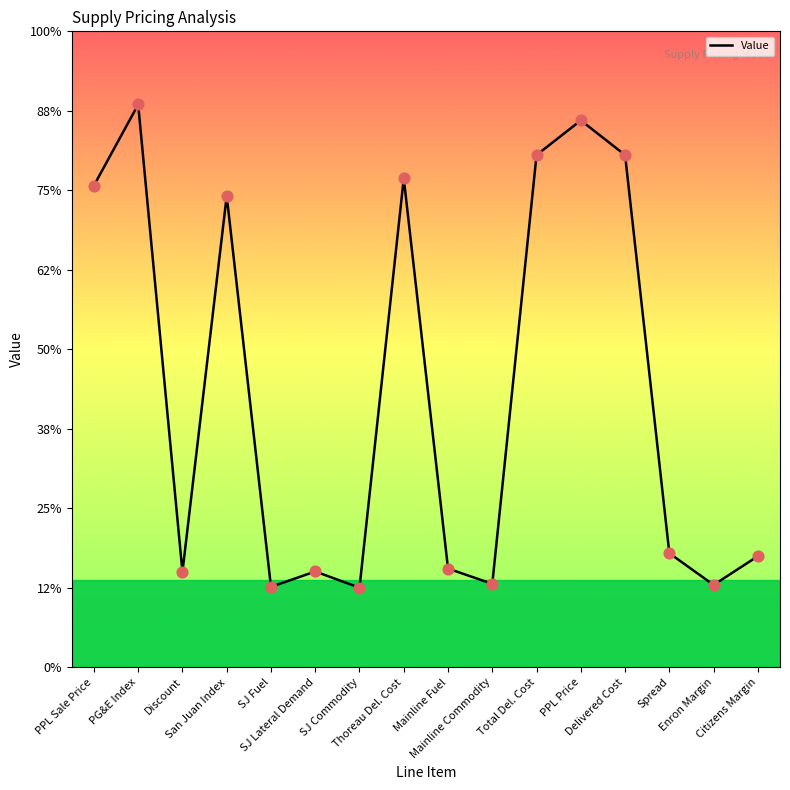

What is the change in value from Mainline Commodity to Spread?

+0.2